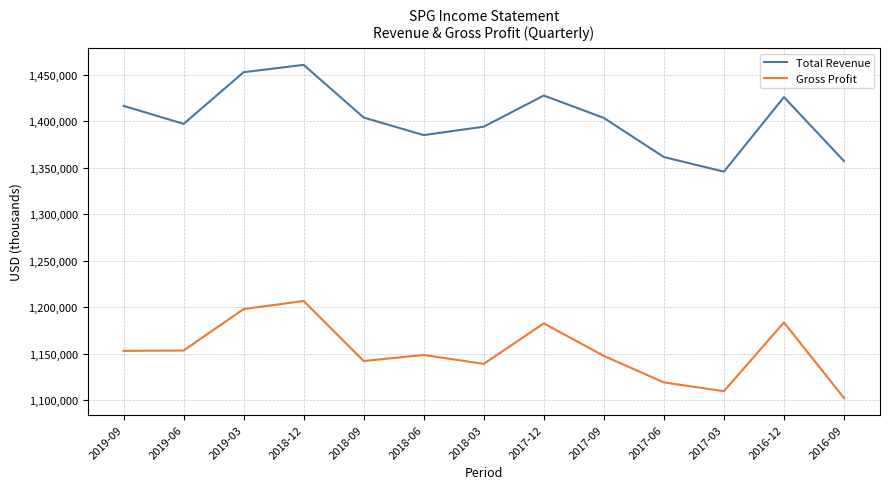

True or false: Gross Profit and Total Revenue cross at least once.

False